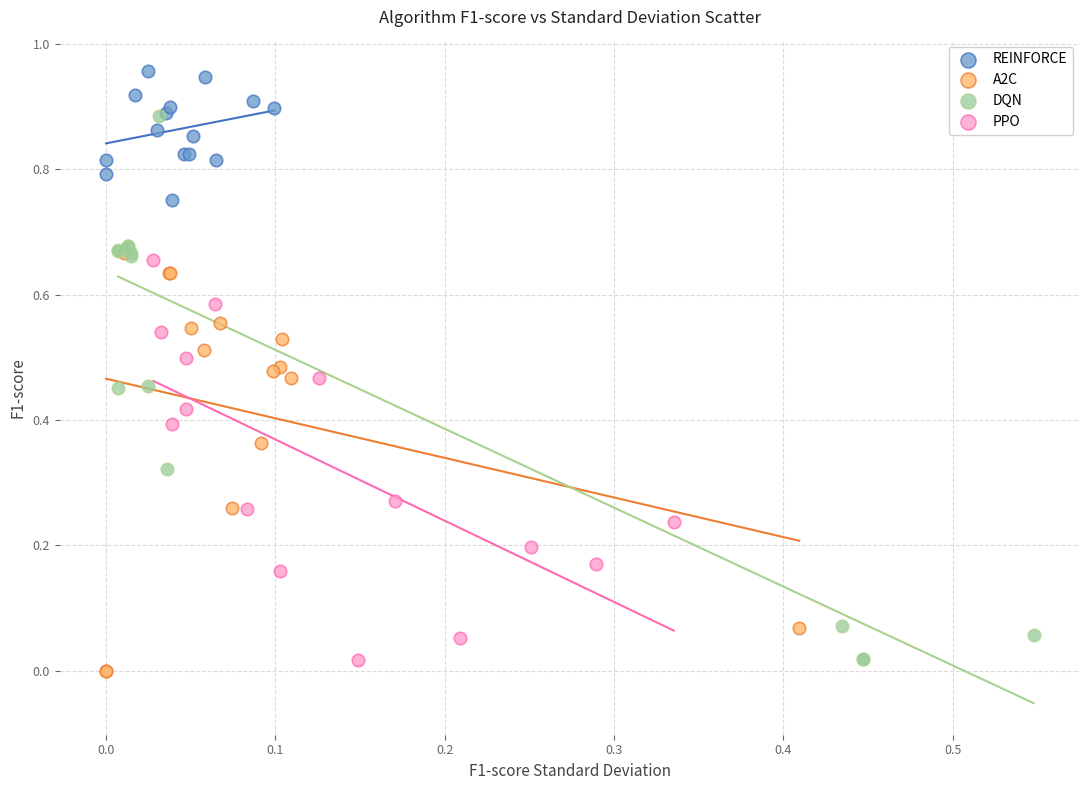

Which series reaches the maximum Y coordinate?

REINFORCE